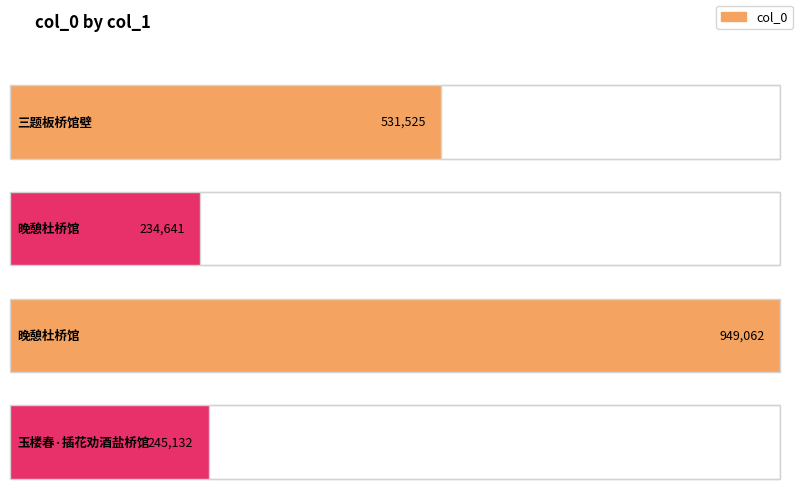

What is the minimum value shown in the chart?

234641